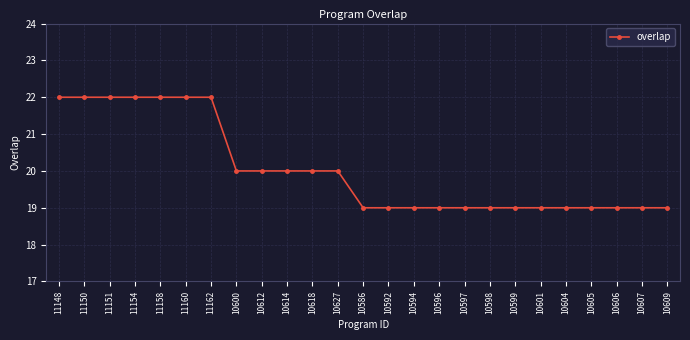

The value at 10604 is 5. True or false?

False